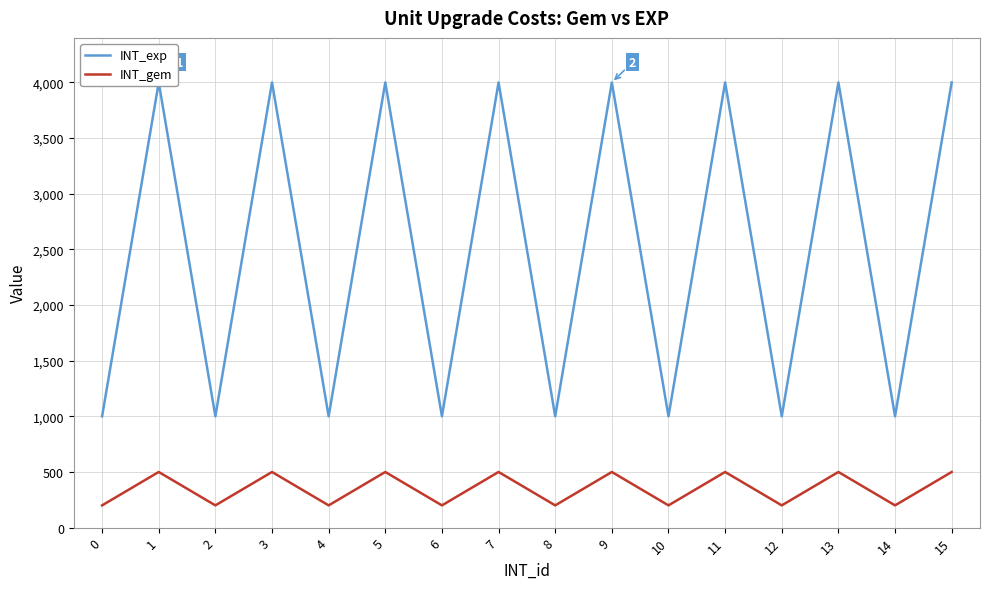

What is the highest value of the INT_exp series?

4000